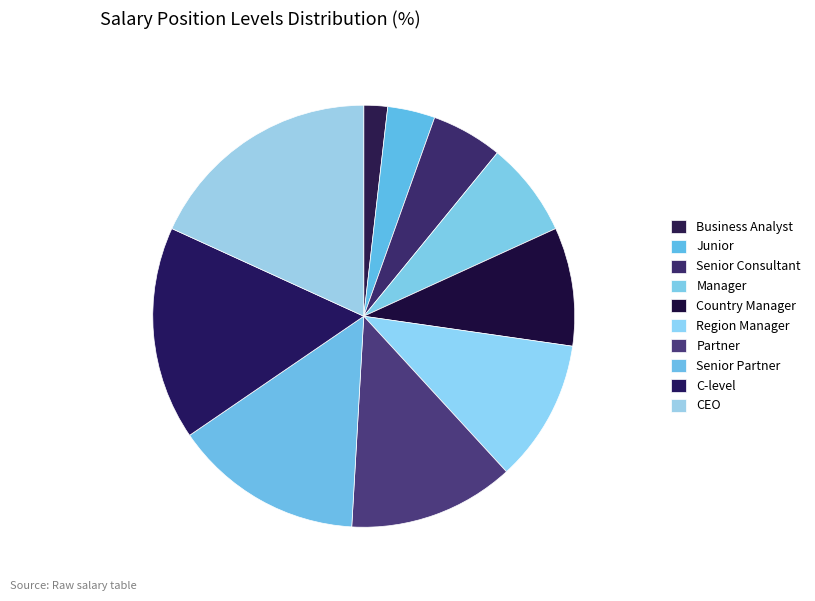

The Business Analyst slice represents 1% of the pie. True or false?

False